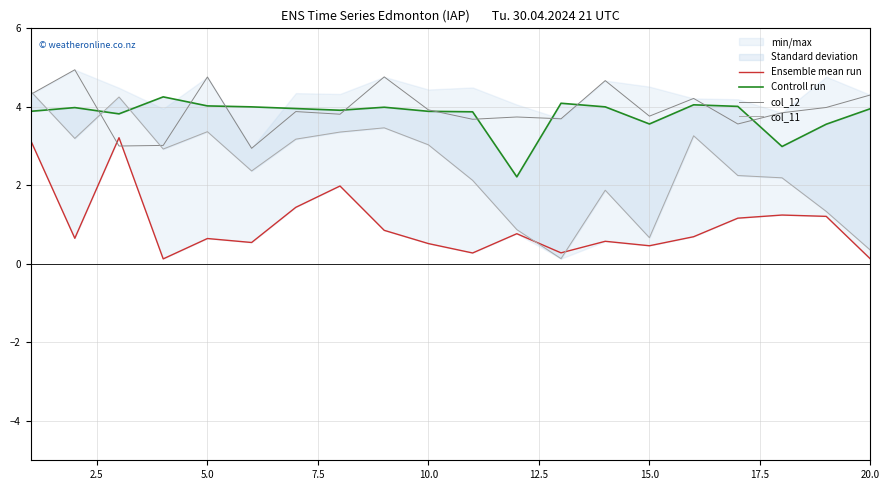

What is the highest value of the Ensemble mean run series?

3.2